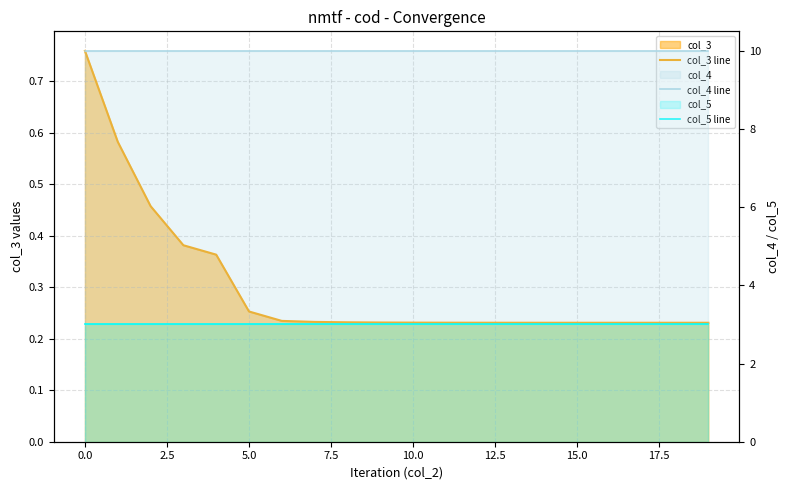

What is the value of the col_4 line point at the 6th from the left?

10.0